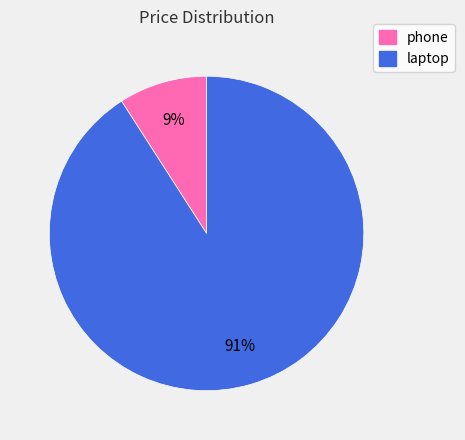

Between laptop and phone, which is larger?

laptop